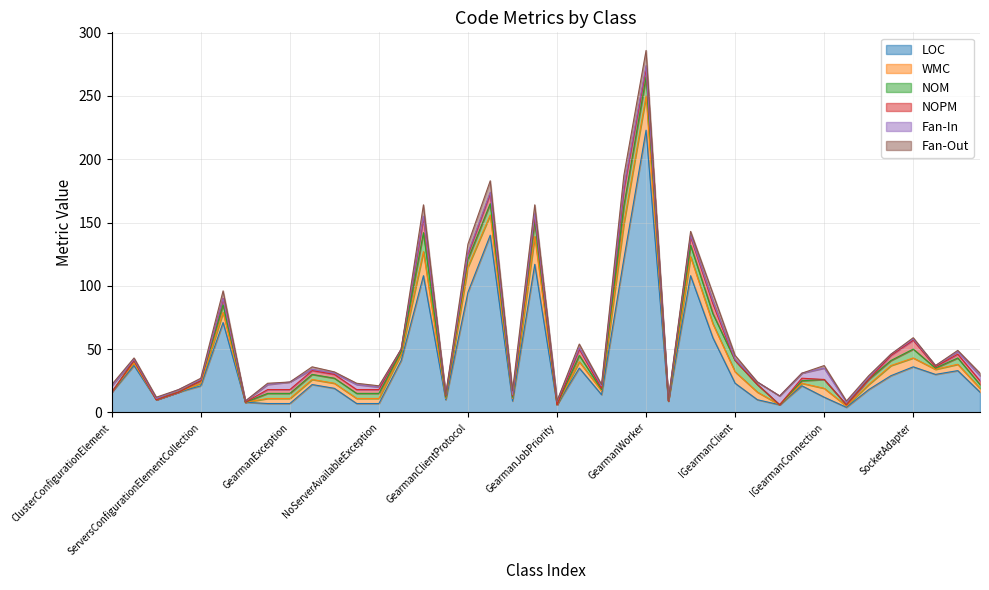

Between which two adjacent categories do LOC and Fan-In first intersect?

ISocket and GearmanJobInfo